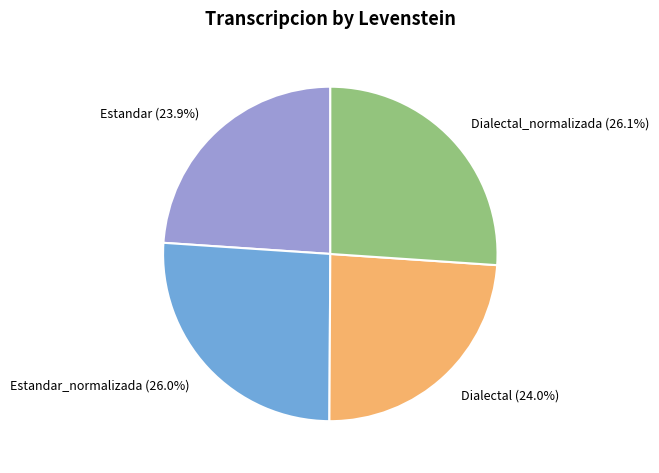

Is it true that Estandar_normalizada is 38% of the pie?

False